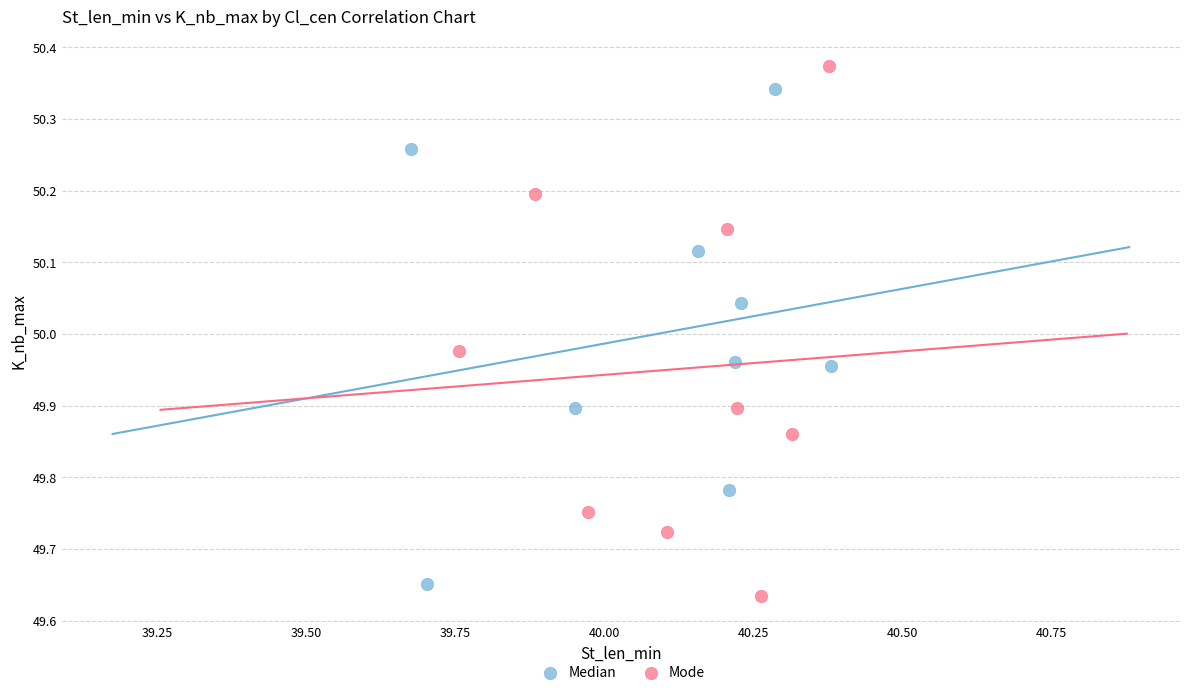

Which series reaches the maximum Y coordinate?

Mode